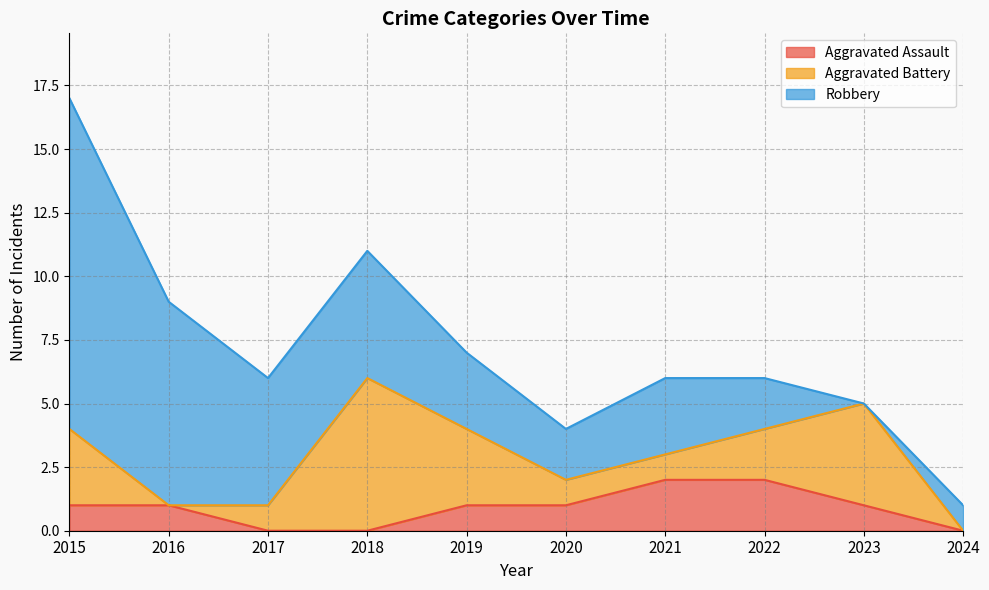

In Robbery, how many points are higher than both neighbors (excluding endpoints)?

1